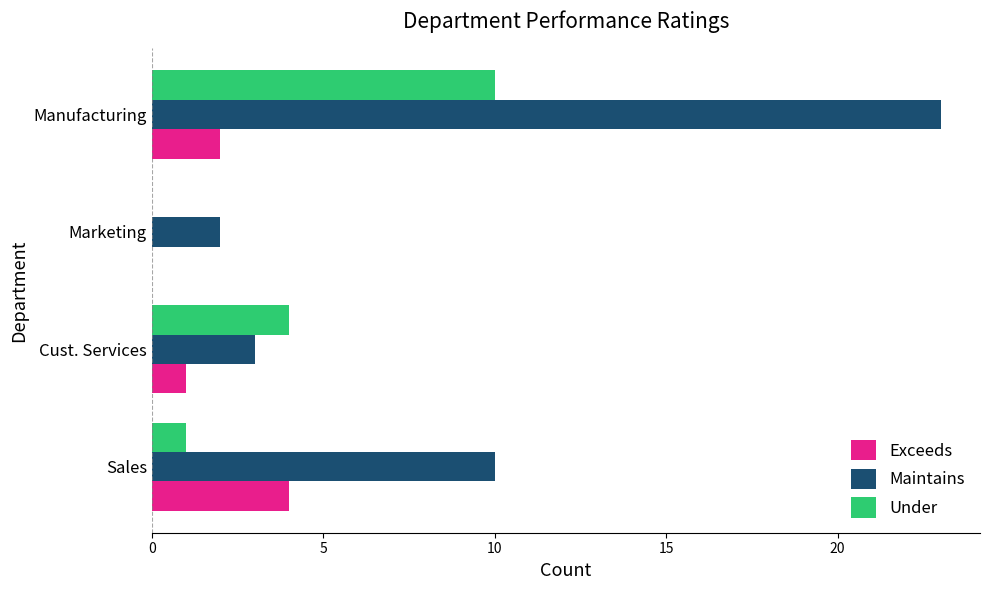

What is the sum of the Maintains values at Marketing and Manufacturing?

25